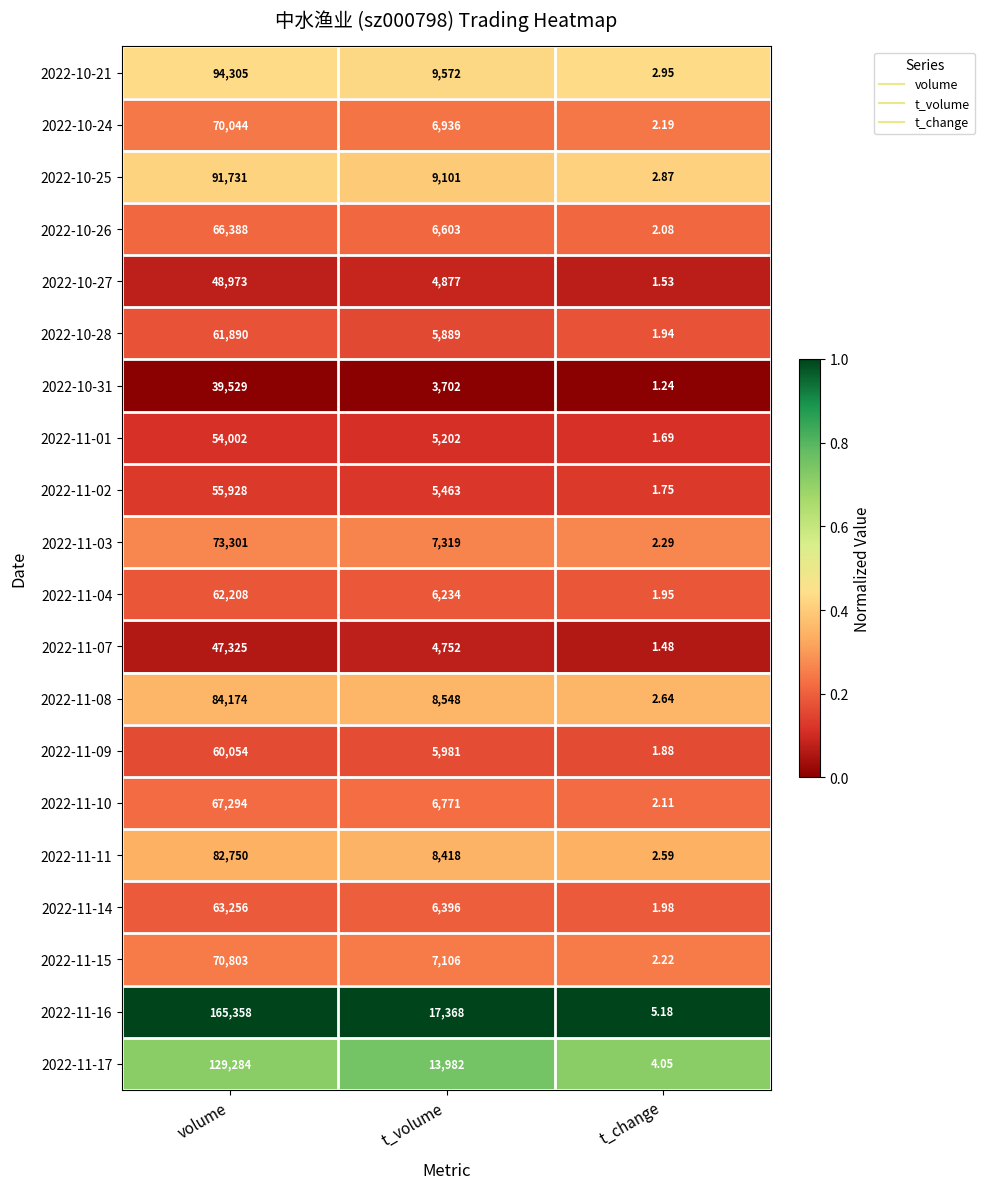

Which series has the largest total across all categories?

2022-11-16